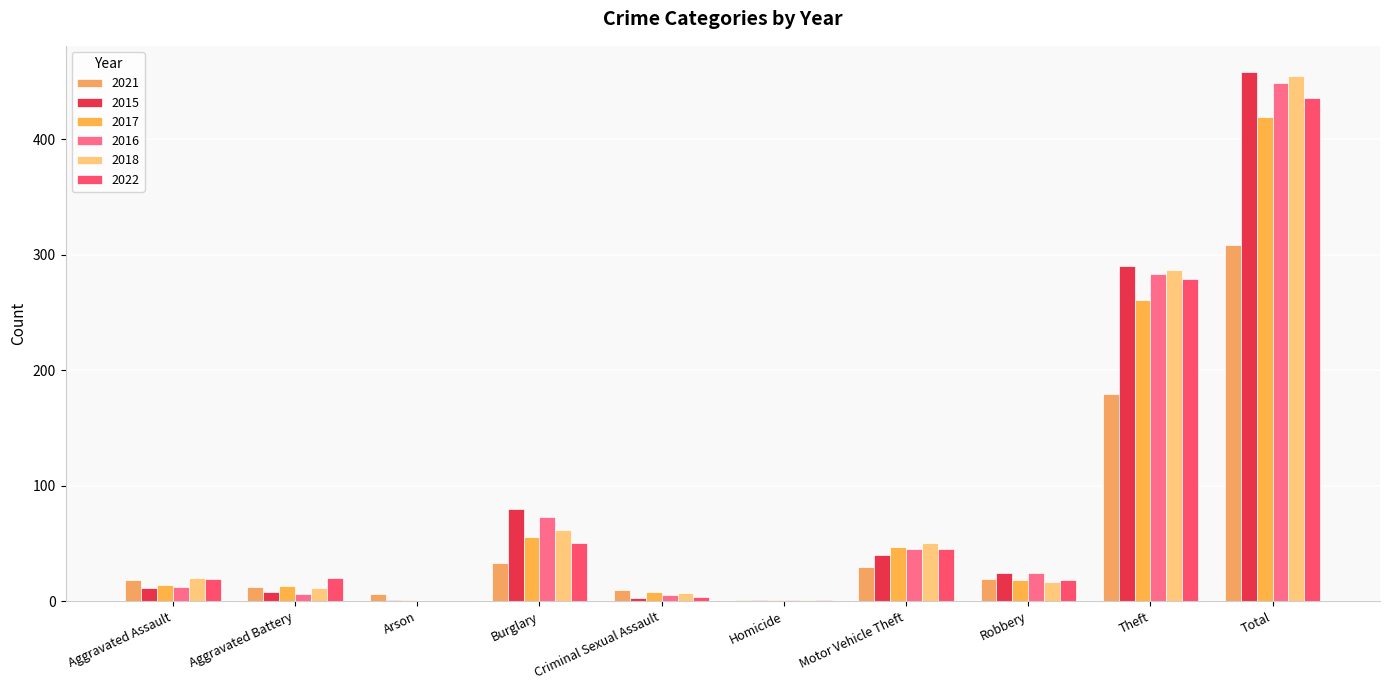

Reading left to right, what are all the values shown in this chart?

2021: 18	12	6	33	10	1	30	19	179	308
2015: 11	8	1	80	3	1	40	24	290	458
2017: 14	13	1	56	8	1	47	18	261	419
2016: 12	6	0	73	5	1	45	24	283	449
2018: 20	11	0	62	7	1	50	17	287	455
2022: 19	20	0	50	4	1	45	18	279	436